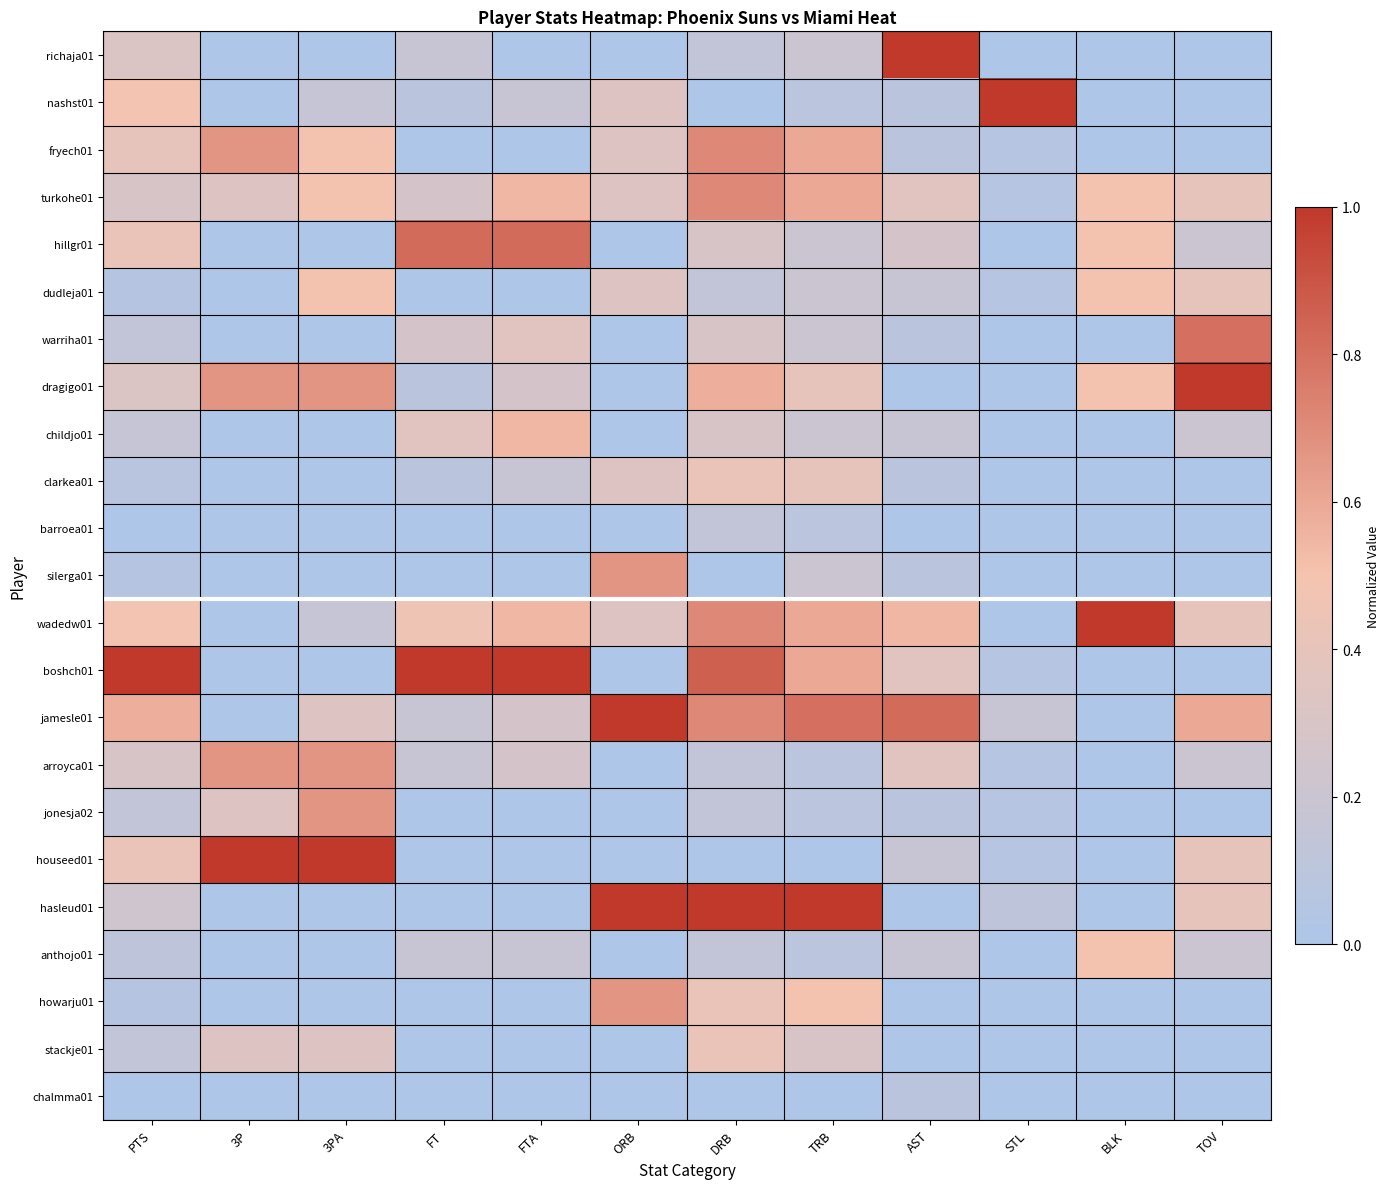

What is the maximum value shown in the chart?

1.0